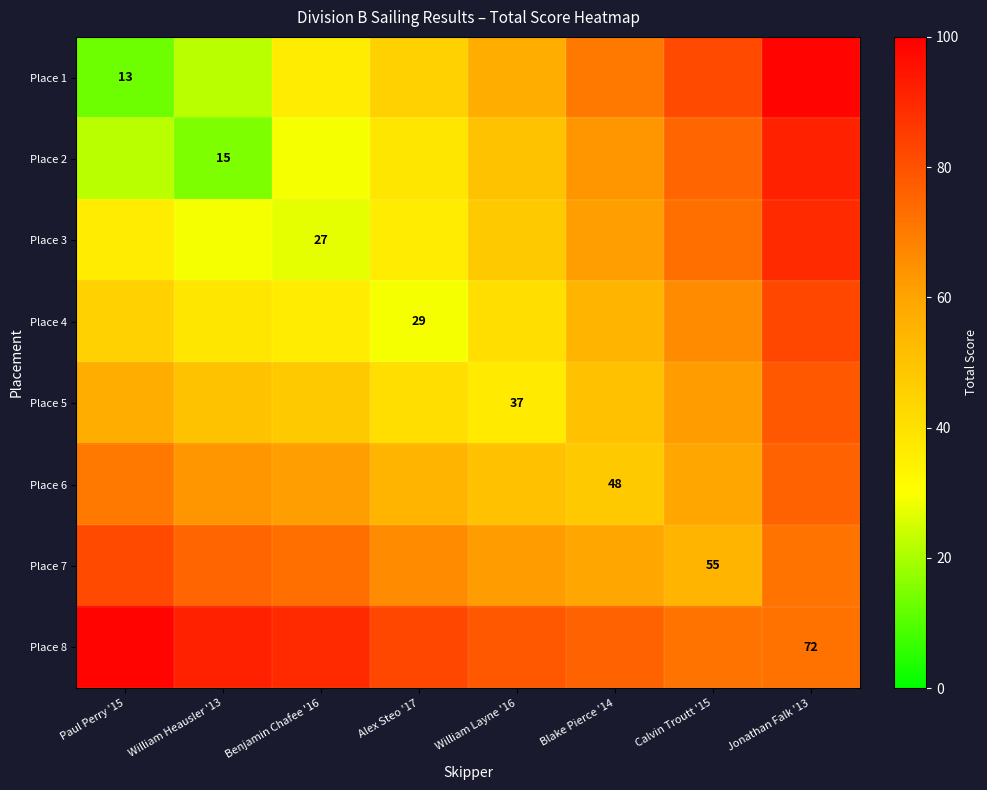

True or false: Place 2 has a value of 9.5 at William Heausler '13.

False